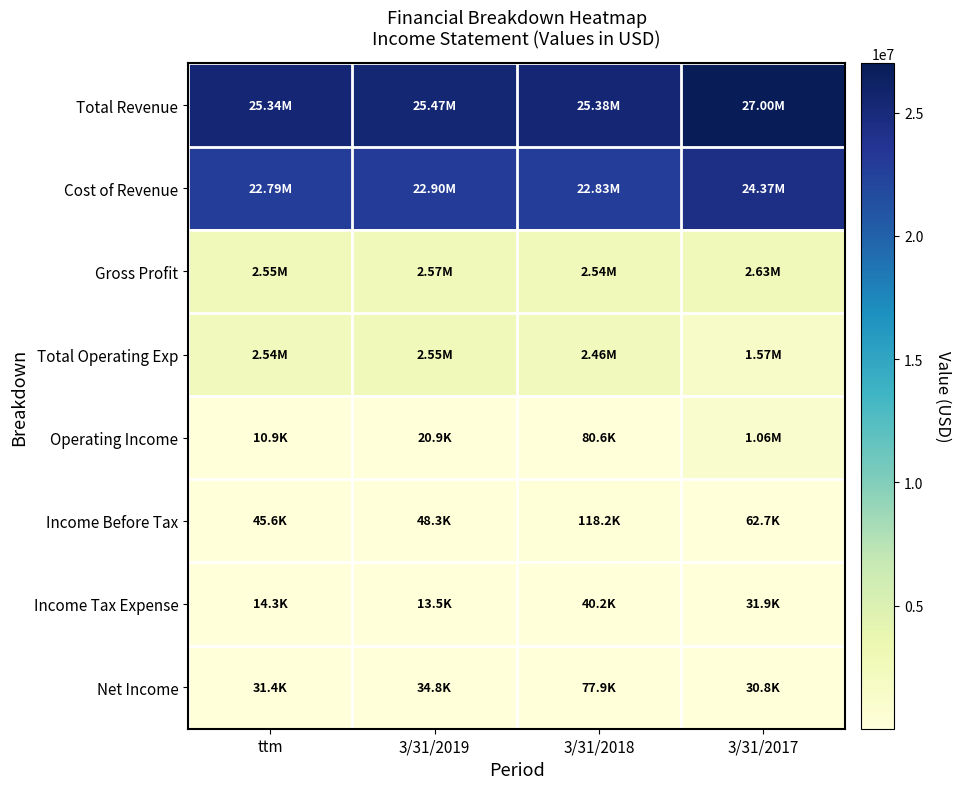

Rank the series at 3/31/2017 from highest to lowest value.

Total Revenue, Cost of Revenue, Gross Profit, Total Operating Exp, Operating Income, Income Before Tax, Income Tax Expense, Net Income